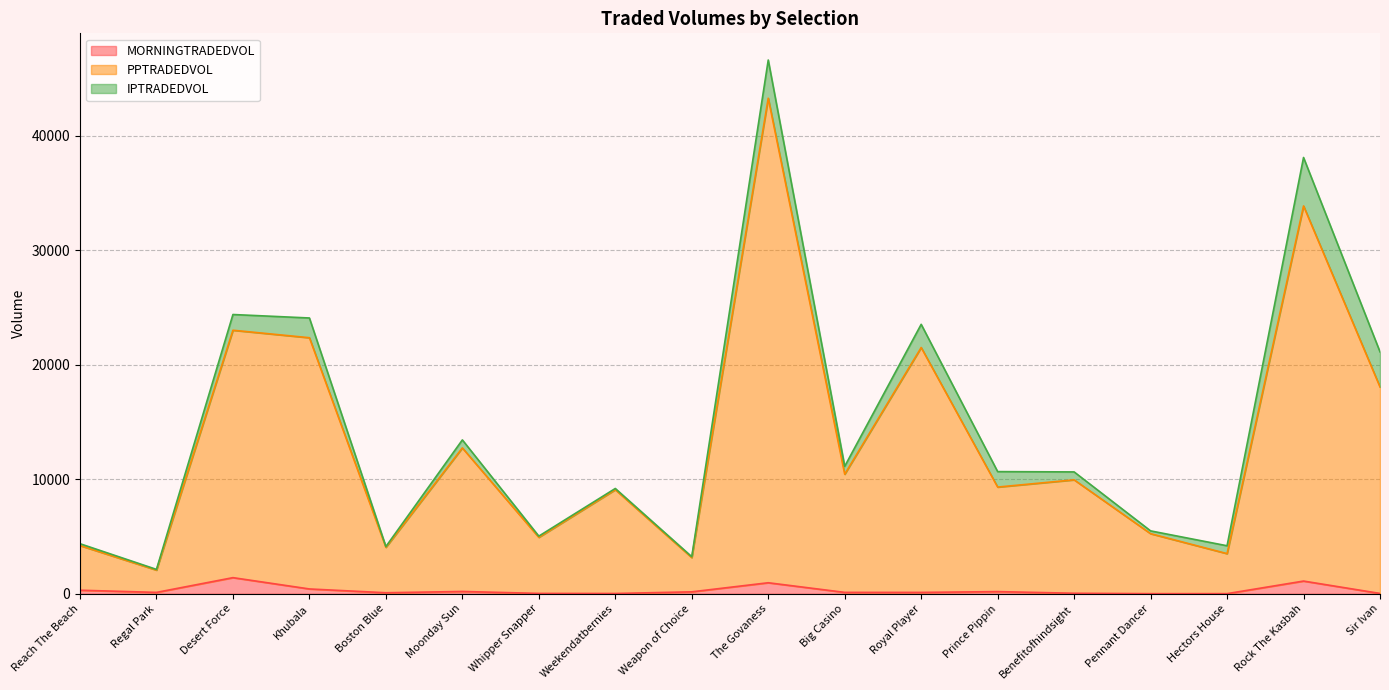

At which category is the sum across all series the highest?

The Govaness